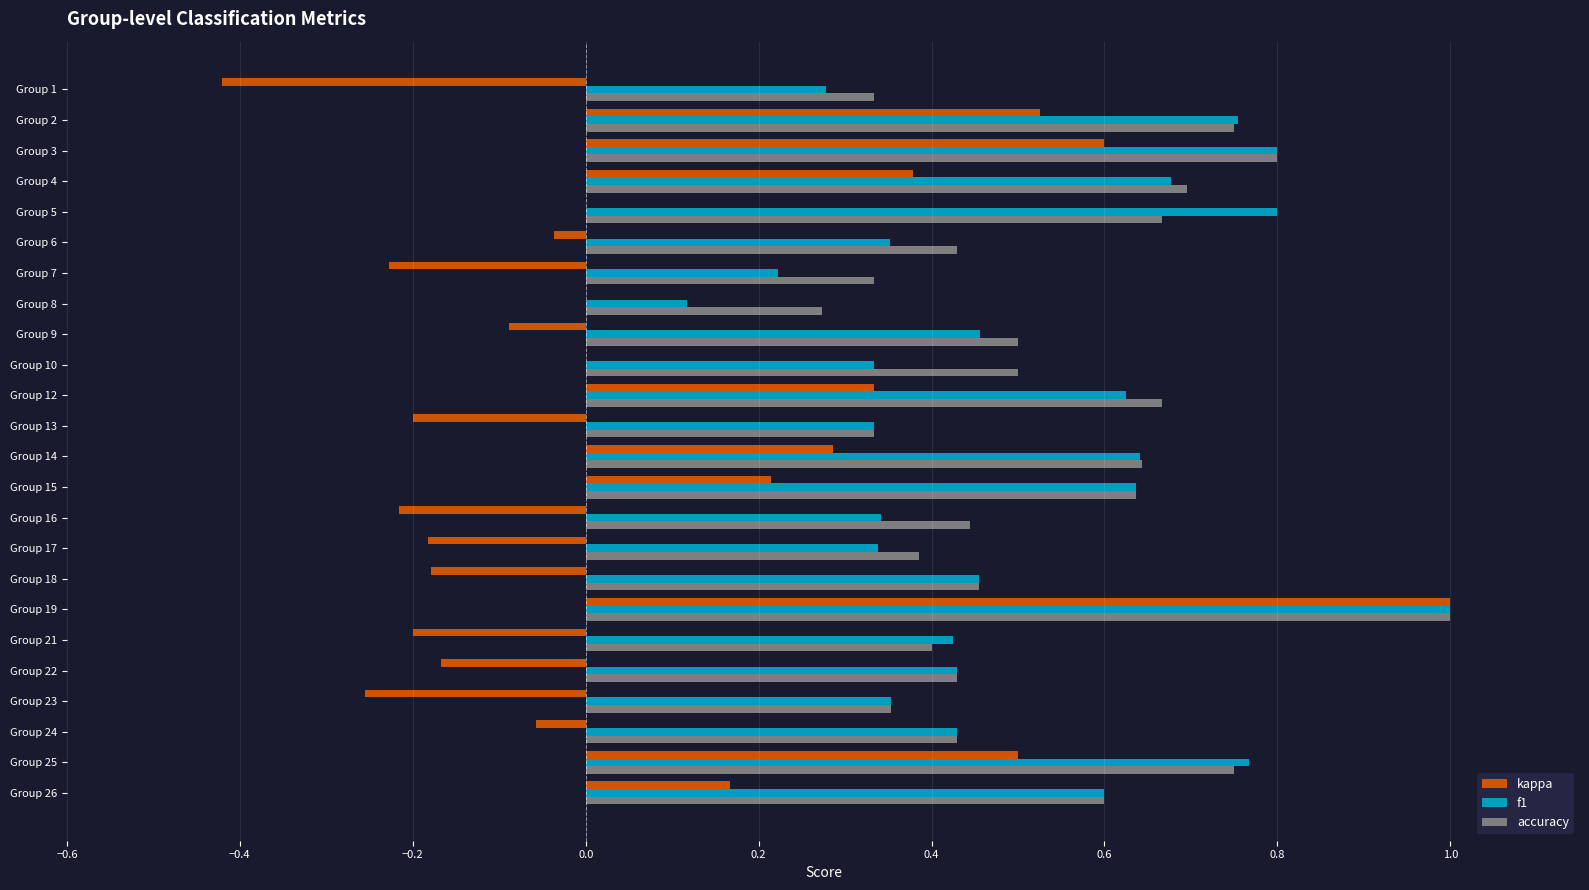

Is it true that accuracy equals 0.4 at Group 21?

True